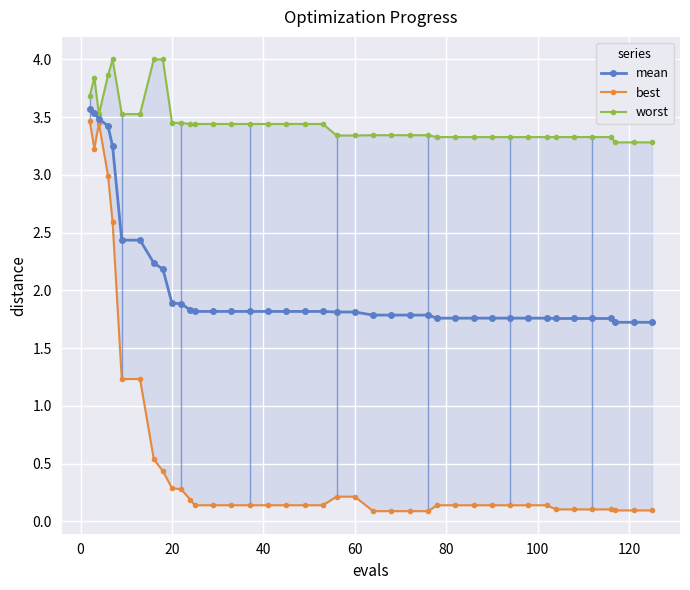

Reading right to left, transcribe all the data shown in this chart.

mean: 1.7	1.7	1.7	1.8	1.8	1.8	1.8	1.8	1.8	1.8	1.8	1.8	1.8	1.8	1.8	1.8	1.8	1.8	1.8	1.8	1.8	1.8	1.8	1.8	1.8	1.8	1.8	1.8	1.8	1.9	1.9	2.2	2.2	2.4	2.4	3.2	3.4	3.5	3.5	3.6
best: 0.1	0.1	0.1	0.1	0.1	0.1	0.1	0.1	0.1	0.1	0.1	0.1	0.1	0.1	0.1	0.1	0.1	0.1	0.2	0.2	0.1	0.1	0.1	0.1	0.1	0.1	0.1	0.1	0.2	0.3	0.3	0.4	0.5	1.2	1.2	2.6	3.0	3.4	3.2	3.5
worst: 3.3	3.3	3.3	3.3	3.3	3.3	3.3	3.3	3.3	3.3	3.3	3.3	3.3	3.3	3.3	3.3	3.3	3.3	3.3	3.3	3.4	3.4	3.4	3.4	3.4	3.4	3.4	3.4	3.4	3.5	3.5	4.0	4.0	3.5	3.5	4.0	3.9	3.5	3.8	3.7